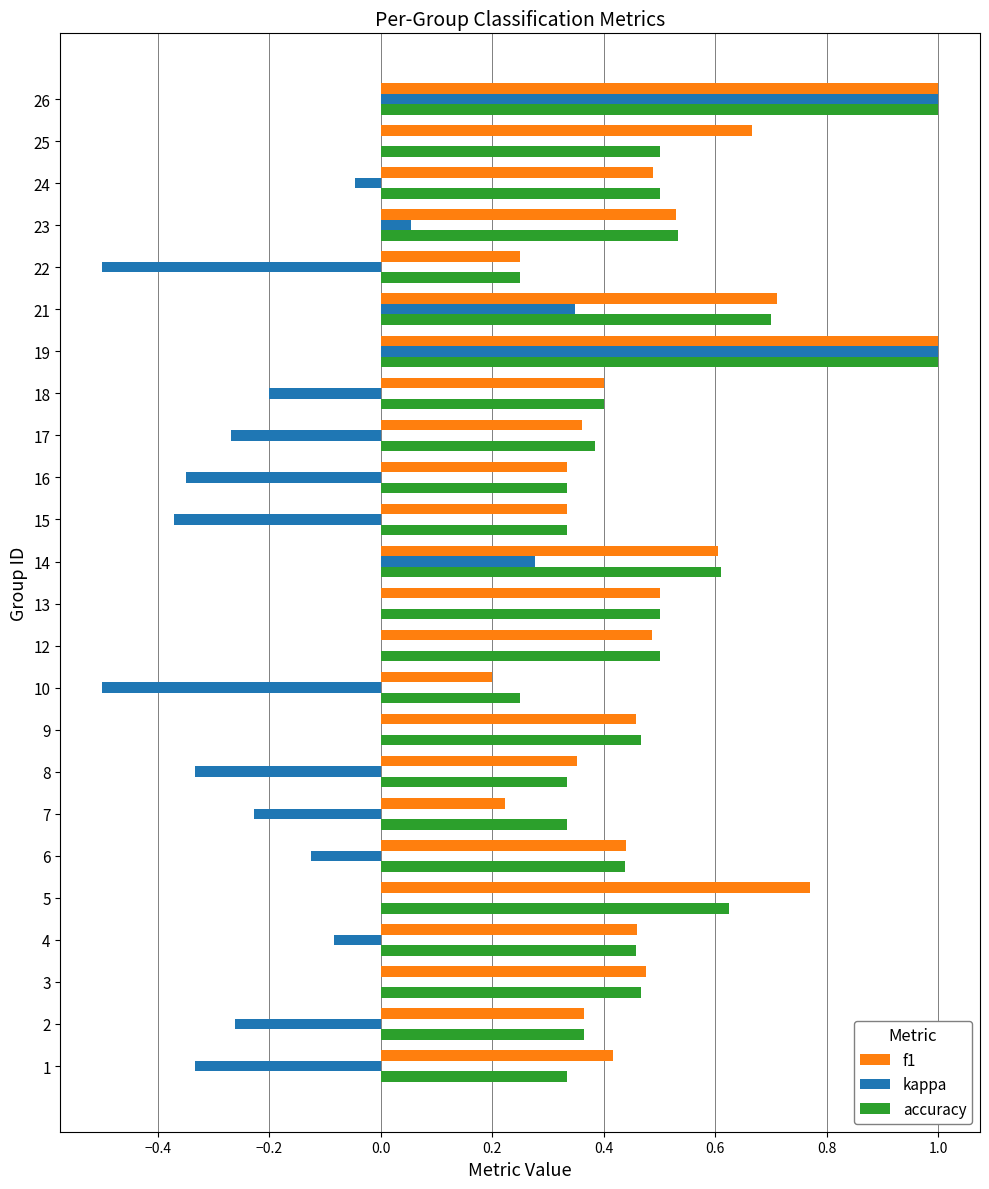

What is the sum of all accuracy values?

11.6